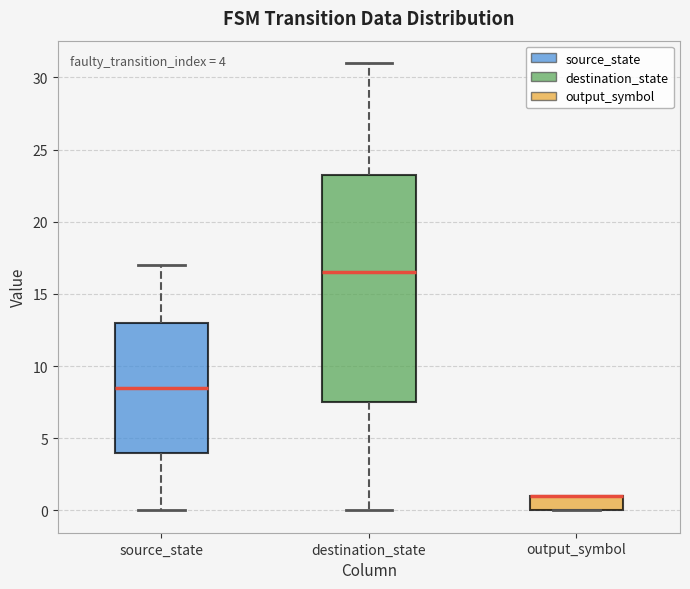

Comparing the boxes themselves (not the whiskers), which one is the tallest?

destination_state